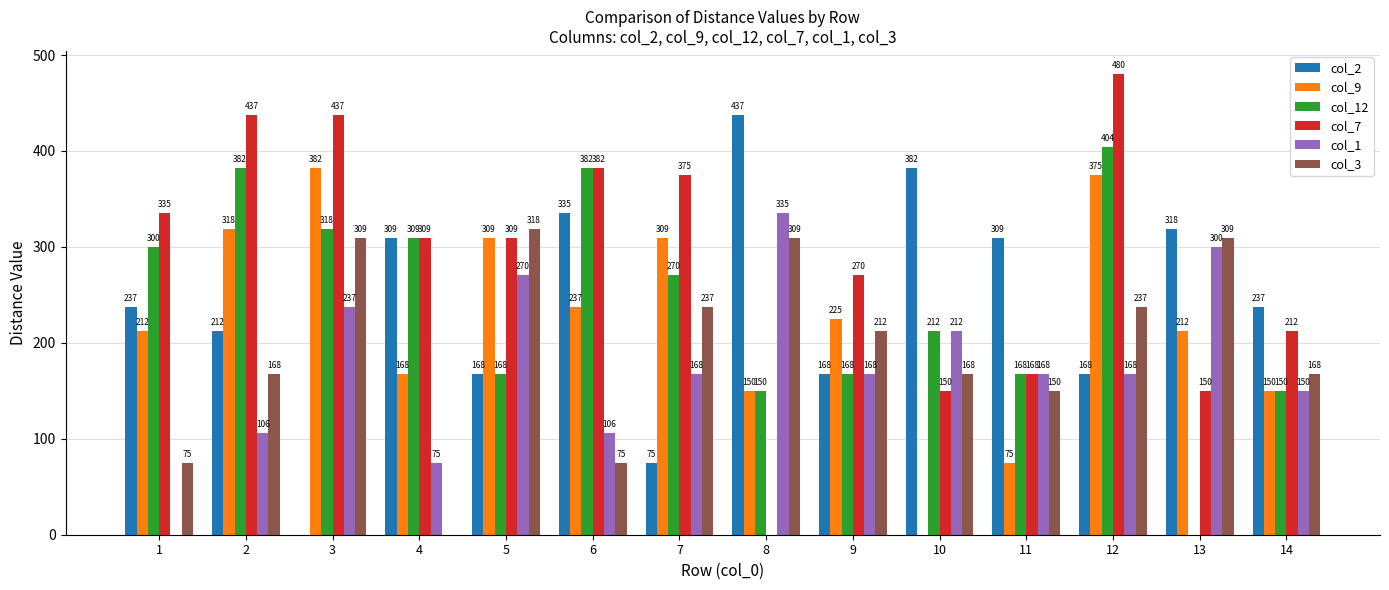

Is the value of col_1 at 14 greater than the value of col_2 at 3?

Yes